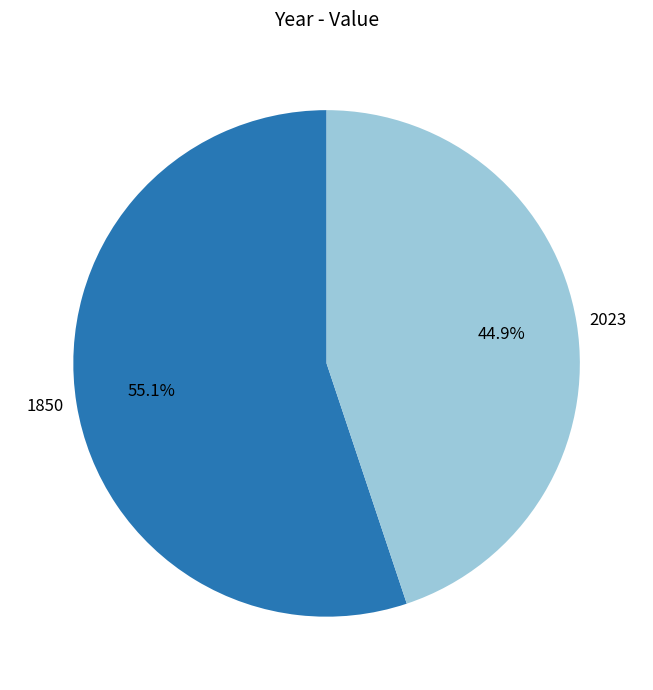

Which slice represents more than half of the pie?

1850